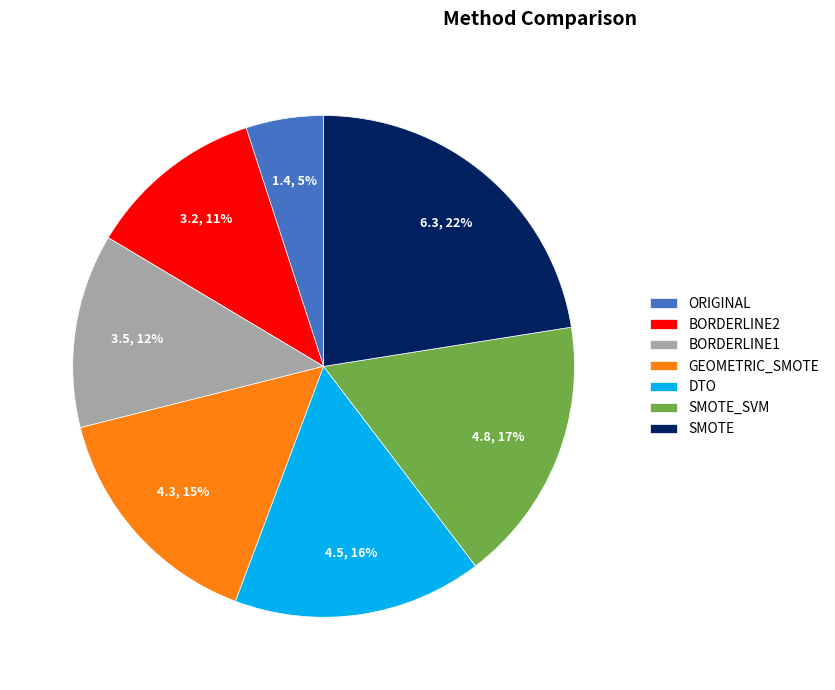

To the nearest percent, what percentage of the pie is BORDERLINE2?

11%